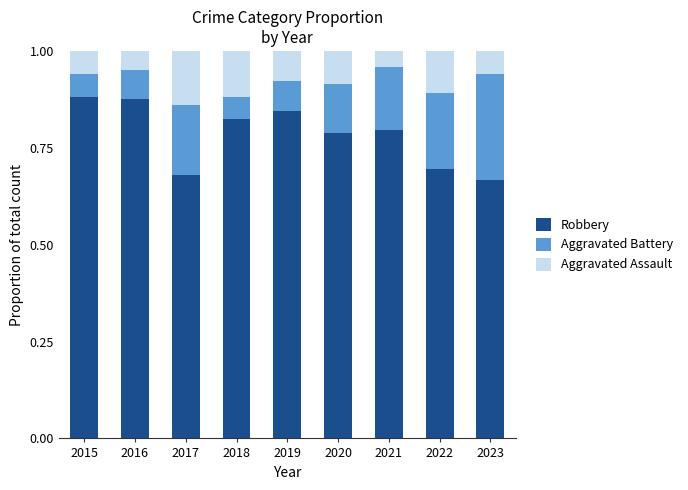

Is it true that Robbery equals 0.8 at 2020?

True